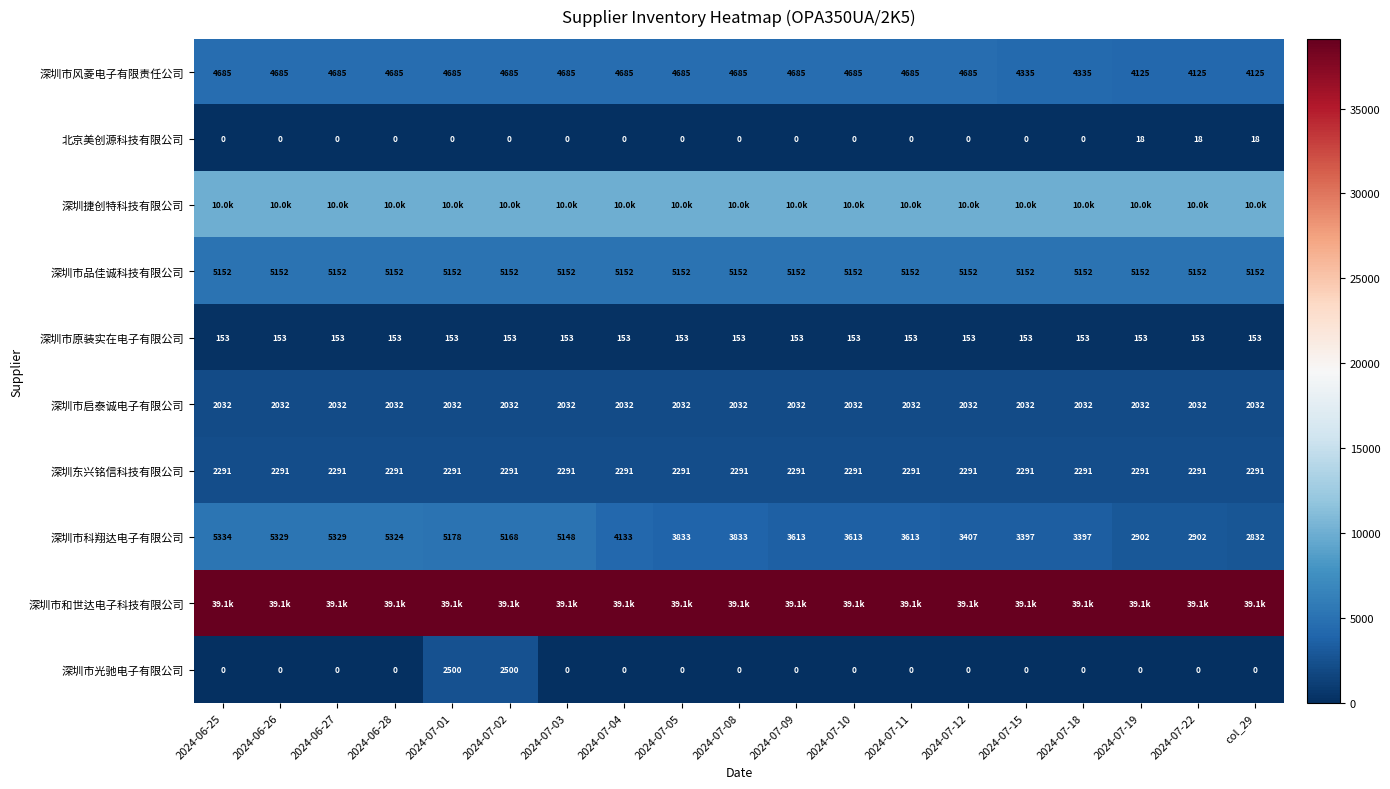

Is the value of 深圳市光驰电子有限公司 at 2024-07-02 greater than the value of 深圳东兴铭信科技有限公司 at 2024-07-22?

Yes